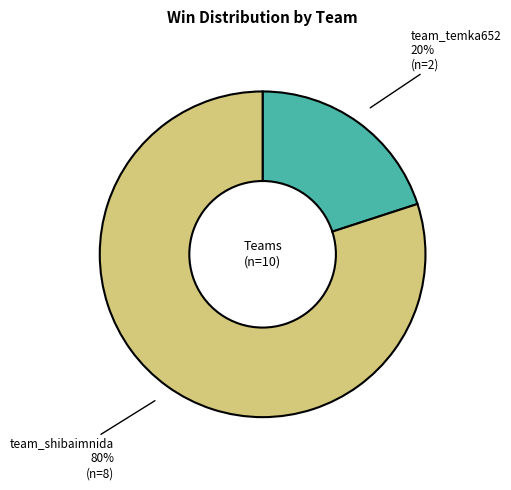

Combined, do team_shibaimnida and team_temka652 account for over 50%?

Yes